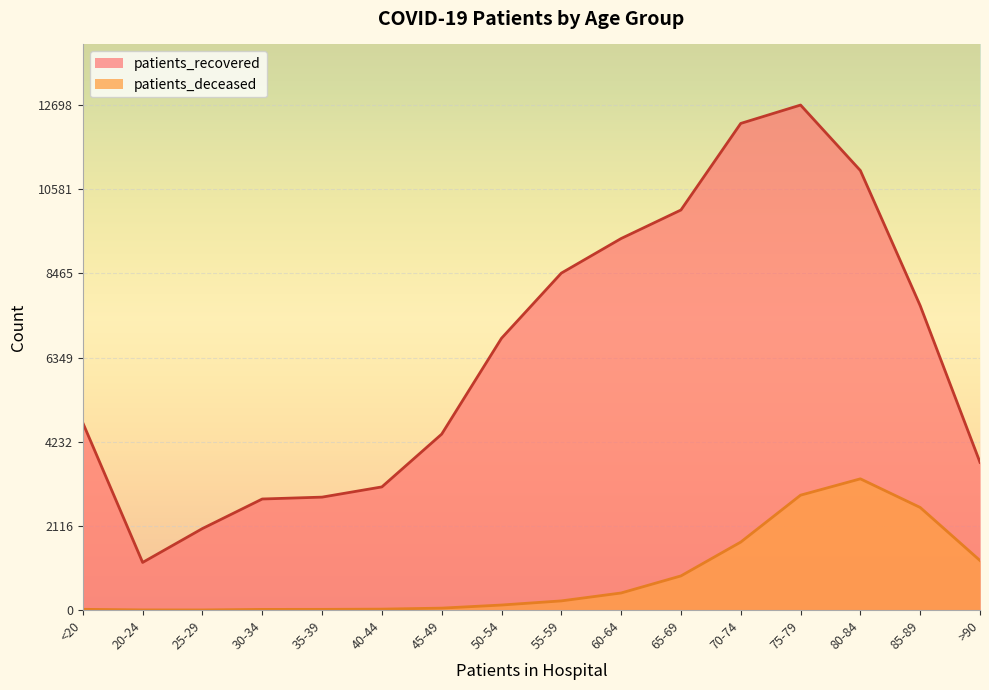

True or false: patients_recovered and patients_deceased cross at least once.

False